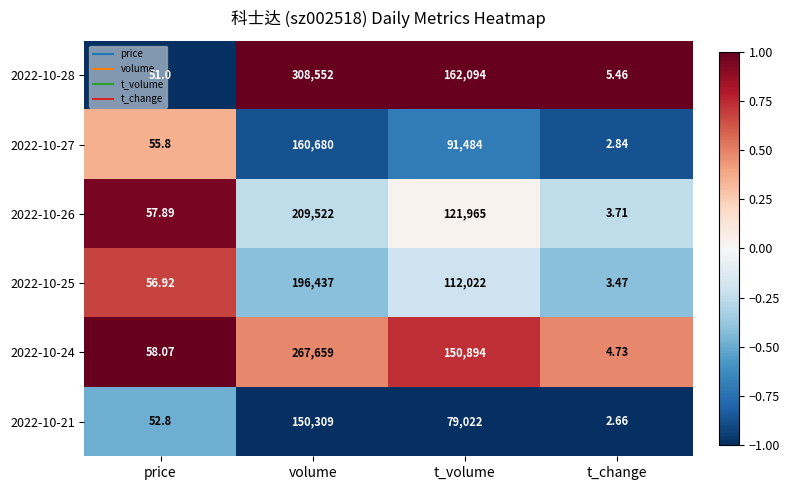

At which label is 2022-10-26 closest to 104762?

t_volume